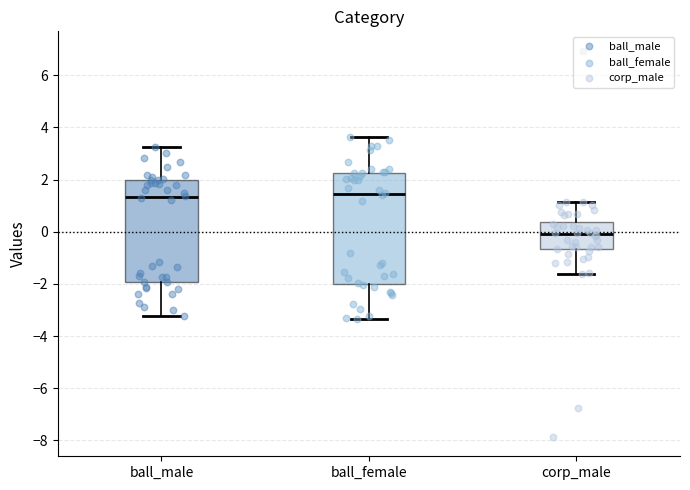

Which box's median line is the lowest?

corp_male